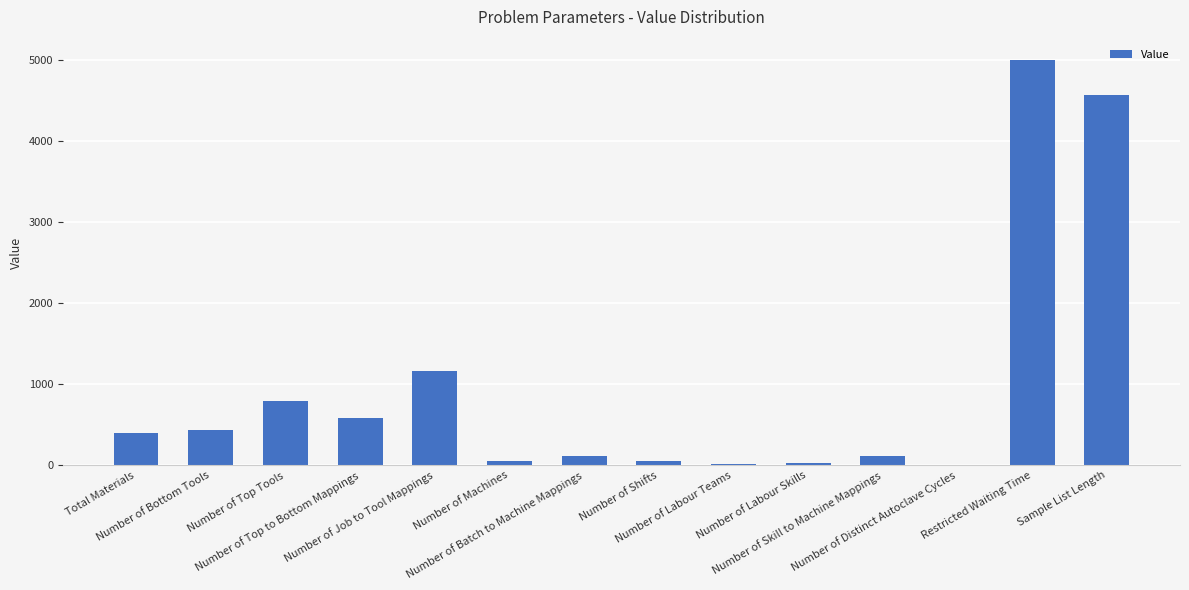

How many distinct data groups are displayed?

1